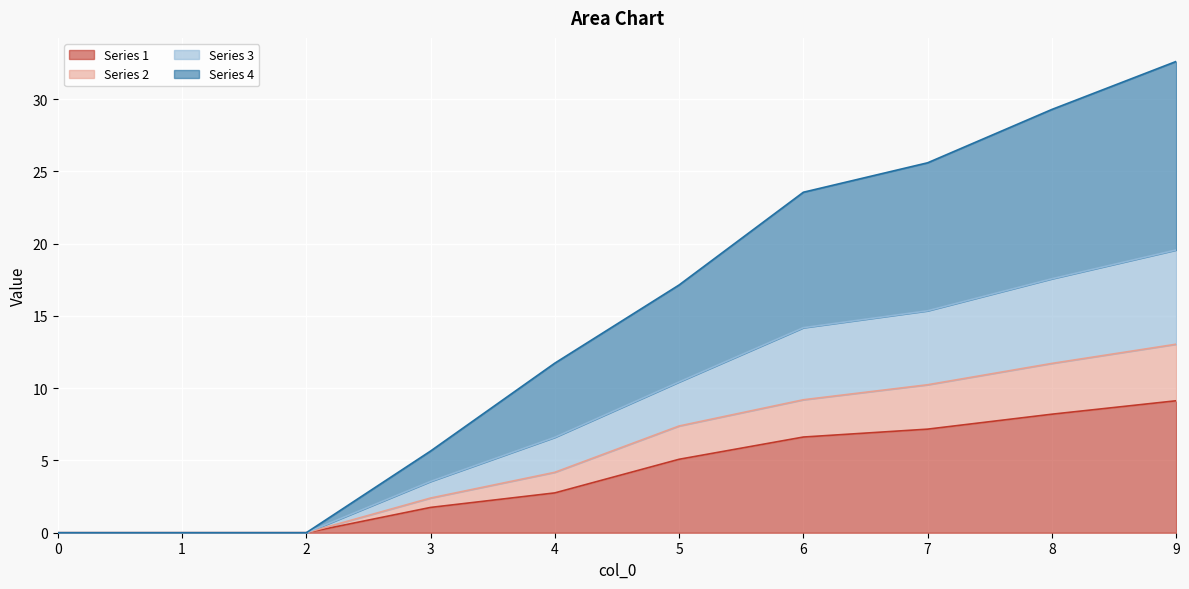

At which category is the sum across all series the highest?

9